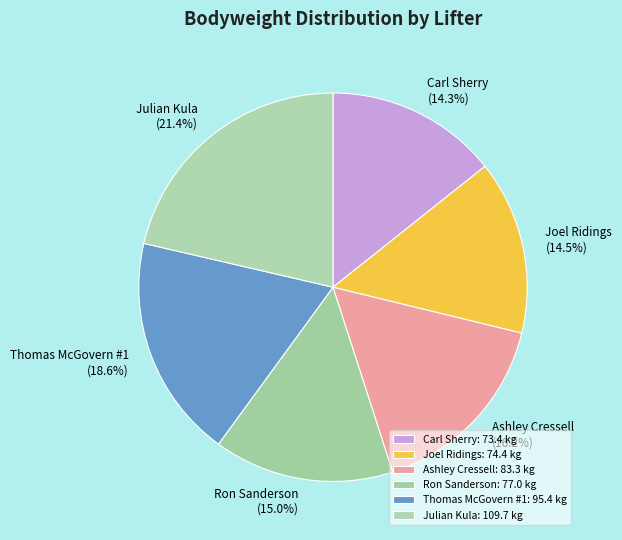

To the nearest percent, what is the difference between the Carl Sherry and Julian Kula slice percentages?

7%